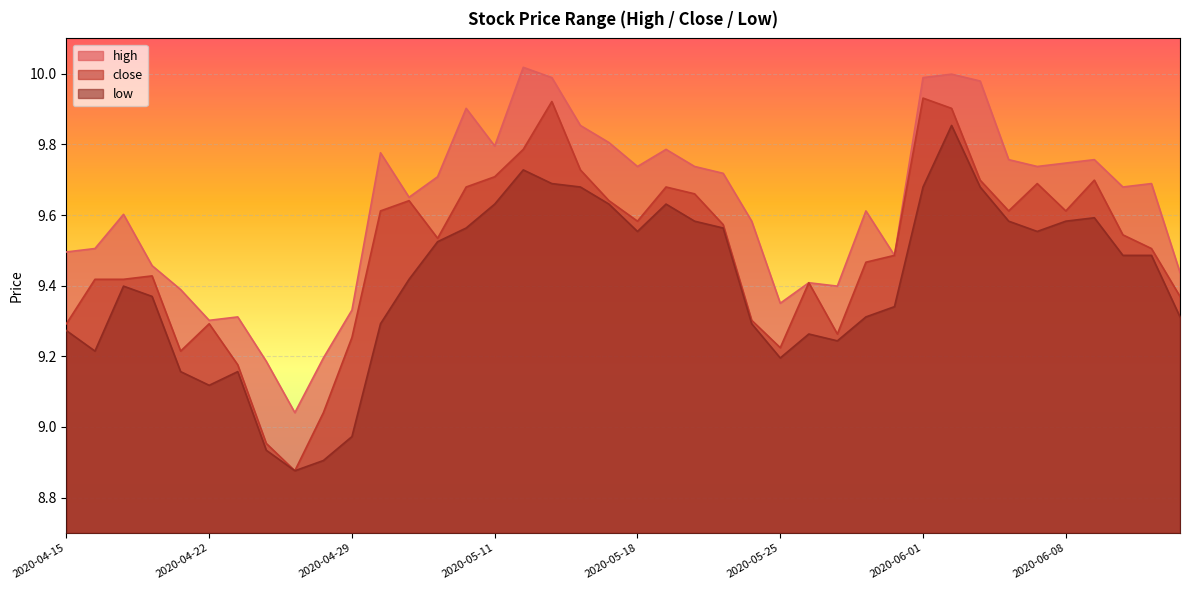

What is the sum of the close values at 2020-06-02 and 2020-06-04?

19.5